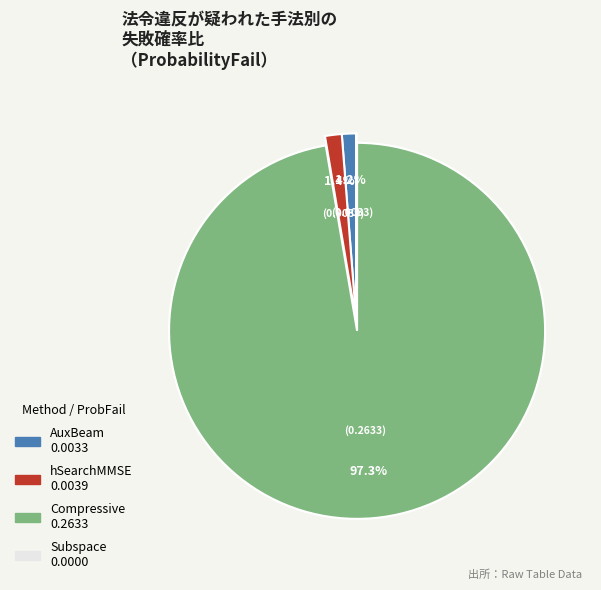

To the nearest percent, what portion does AuxBeam represent?

1%